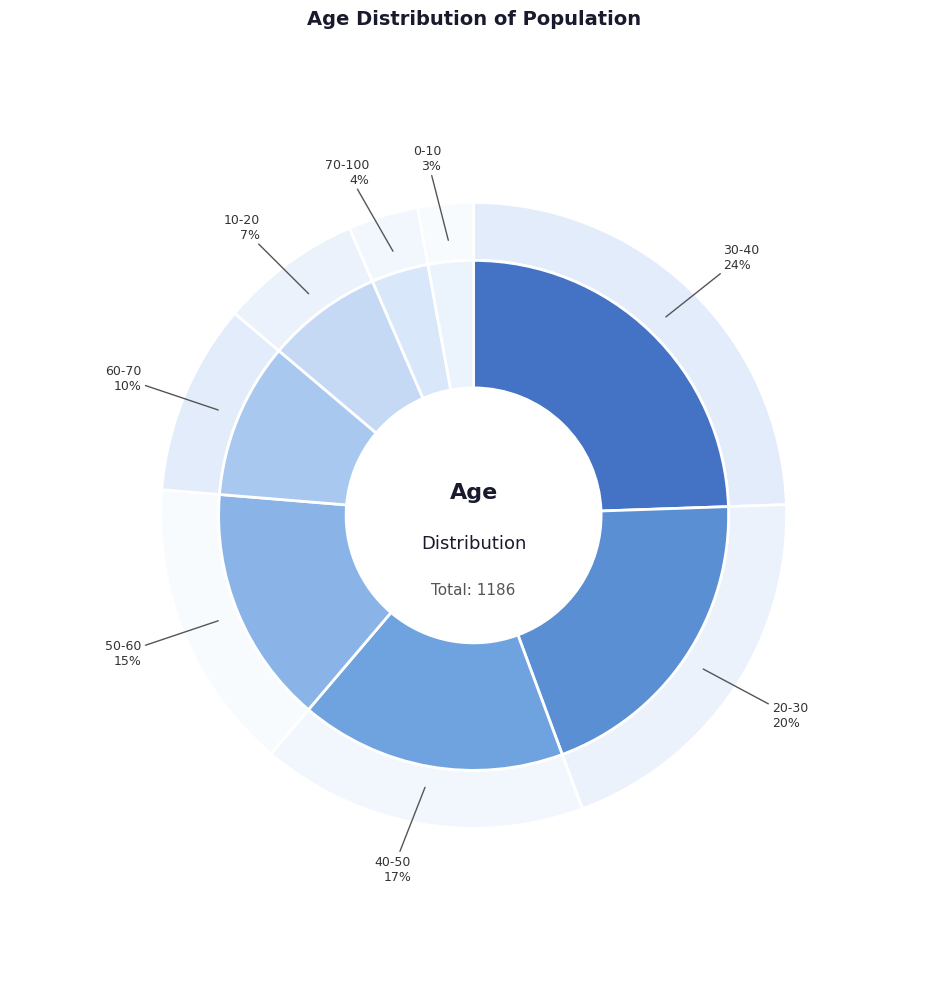

The 0-10 slice represents 1% of the pie. True or false?

False